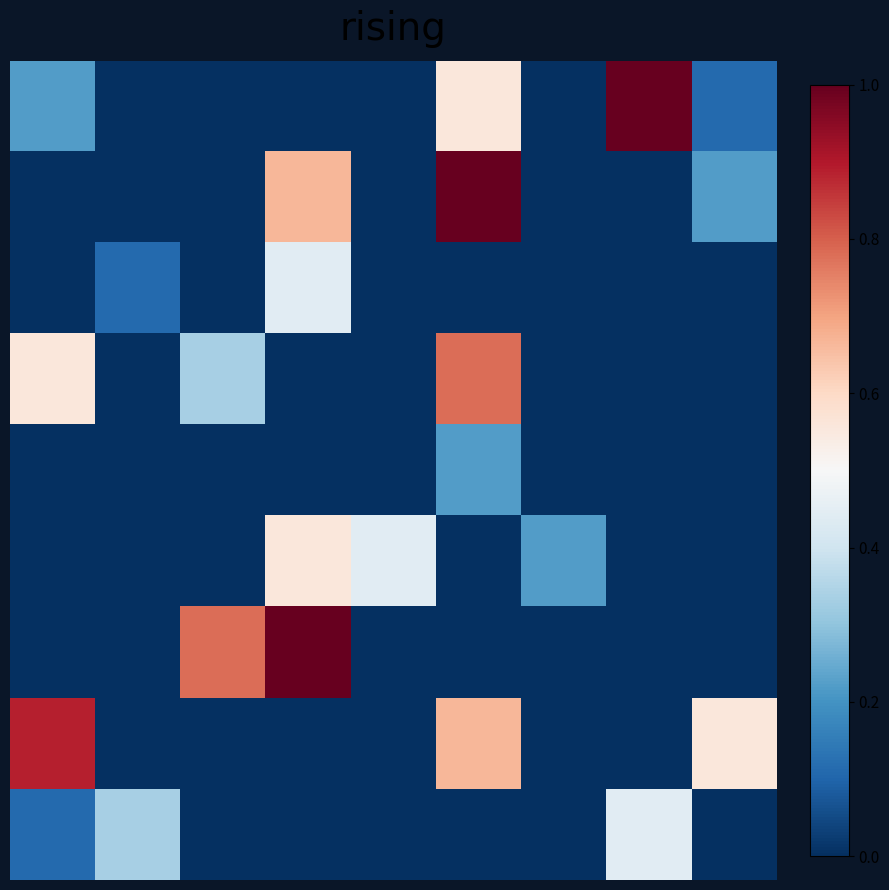

What is the greatest value displayed?

1.0